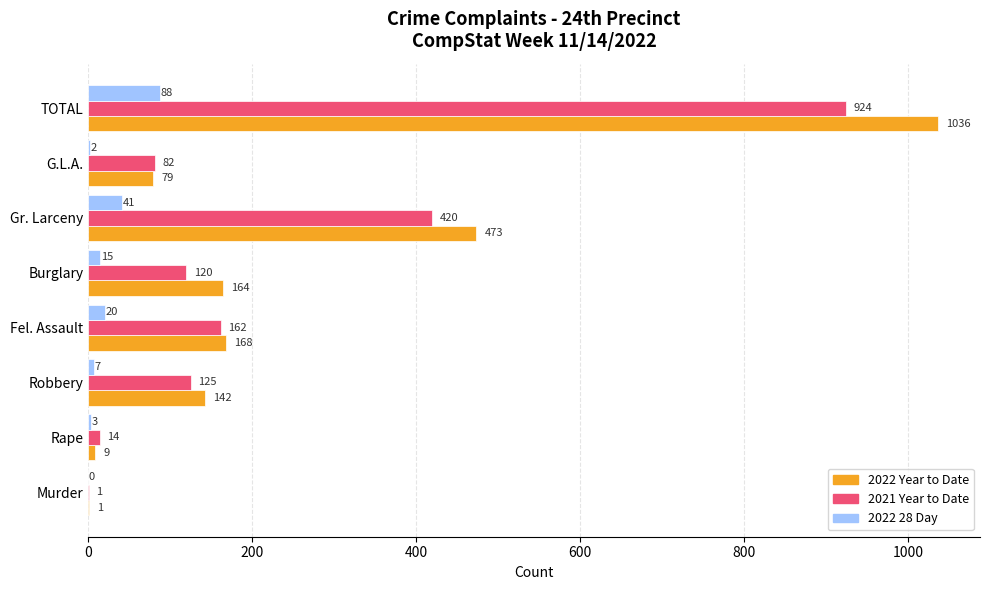

At which label does 2022 28 Day reach its peak?

TOTAL